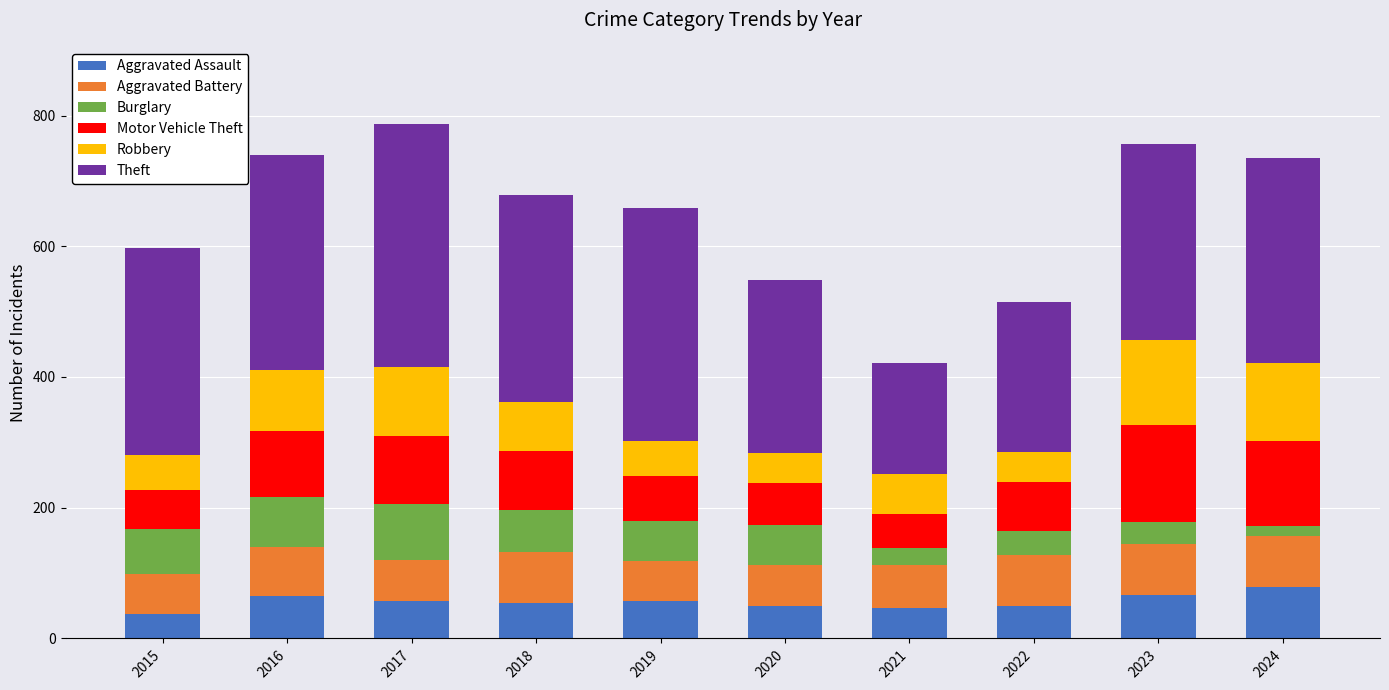

What is the maximum value for Aggravated Assault?

78